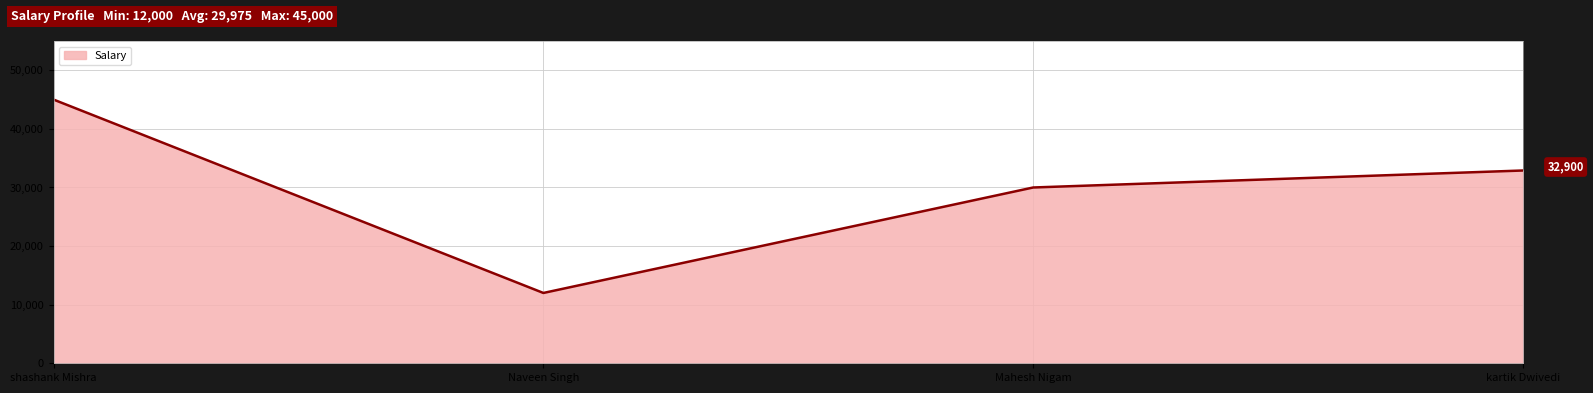

Which has a higher value, Mahesh Nigam or shashank Mishra?

shashank Mishra